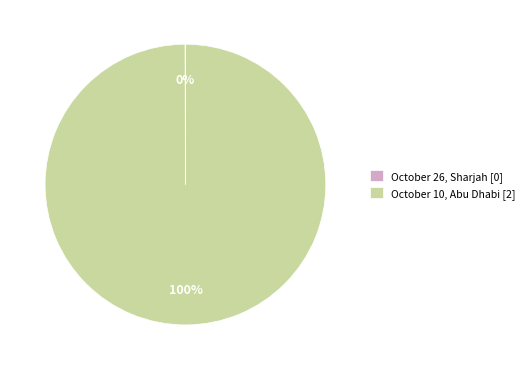

To the nearest percent, what is the average slice percentage?

50%